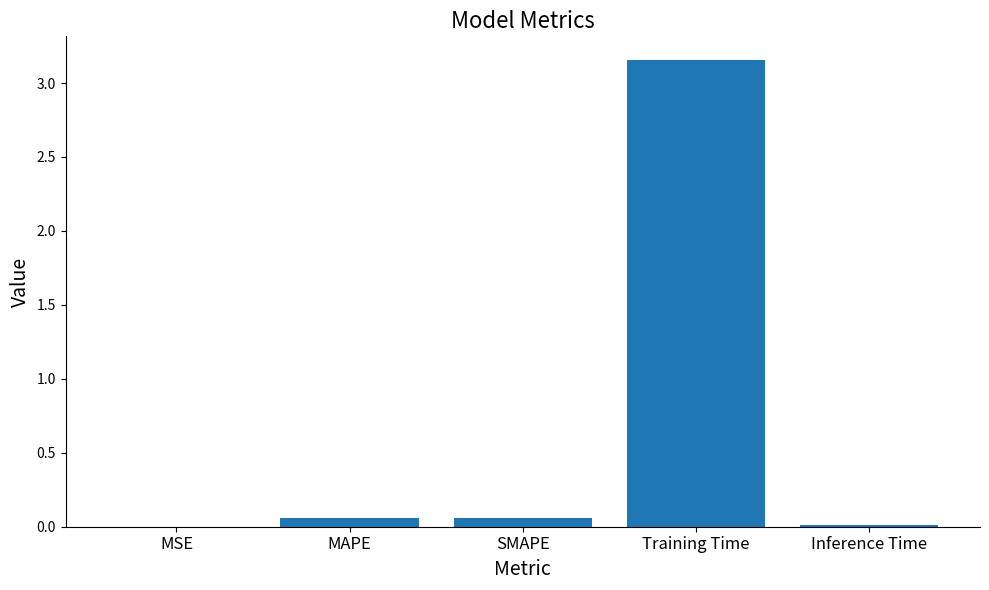

The chart shows a value of 0.0 at MSE. True or false?

True